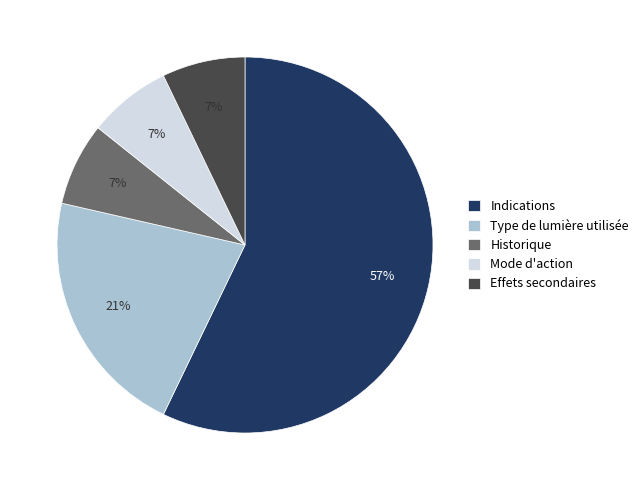

Which category has the biggest portion of the pie?

Indications